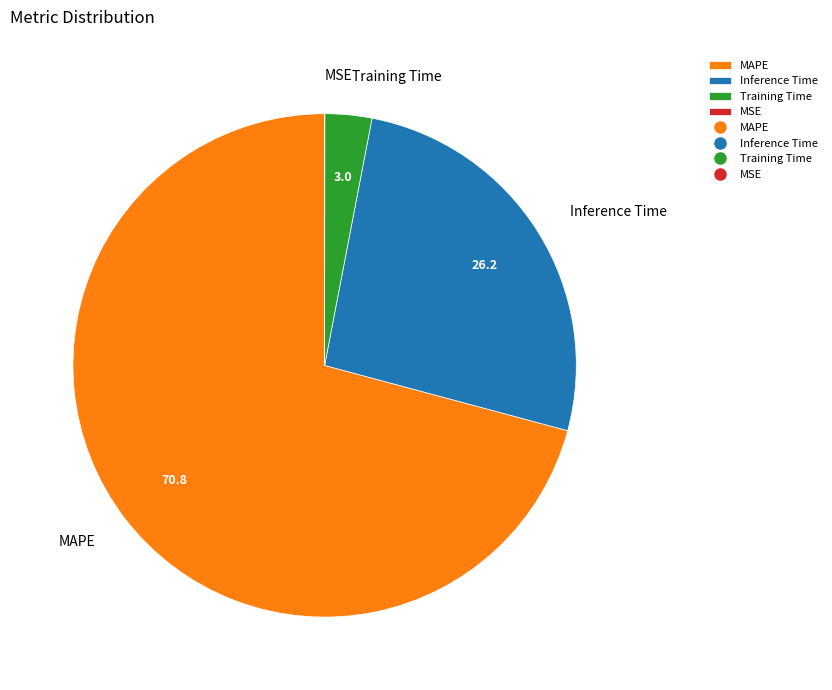

What is the largest slice in the pie chart?

MAPE